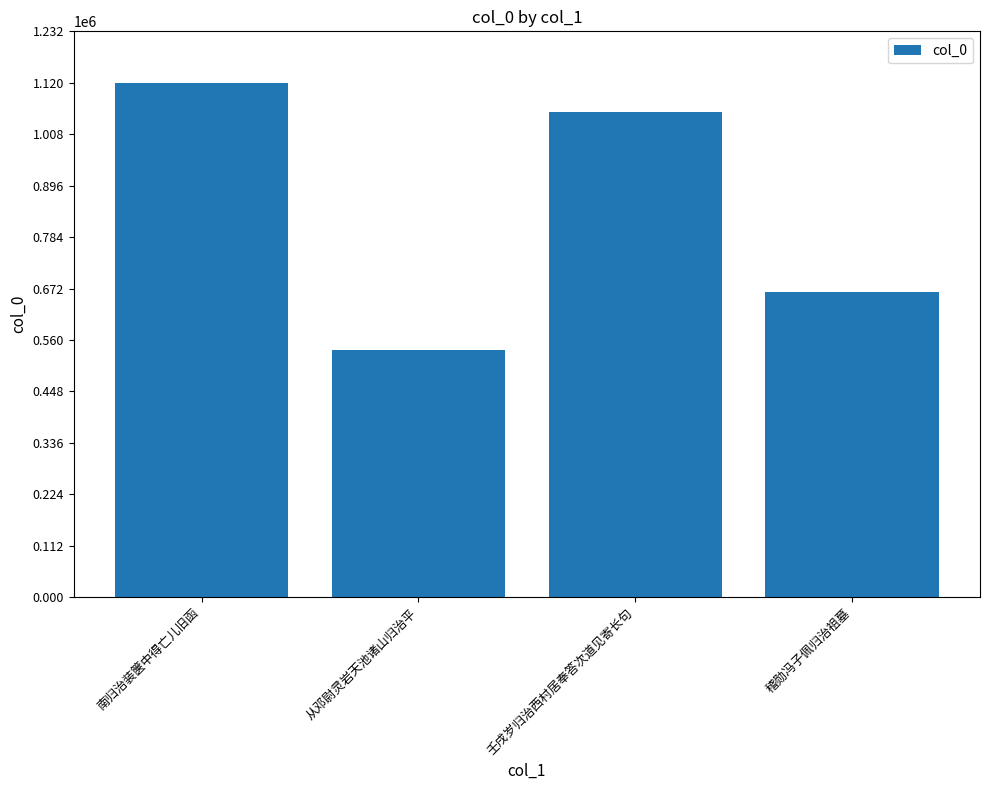

What is the difference between the values at 从邓尉灵岩天池诸山归治平 and 南归治装箧中得亡儿旧函?

581716